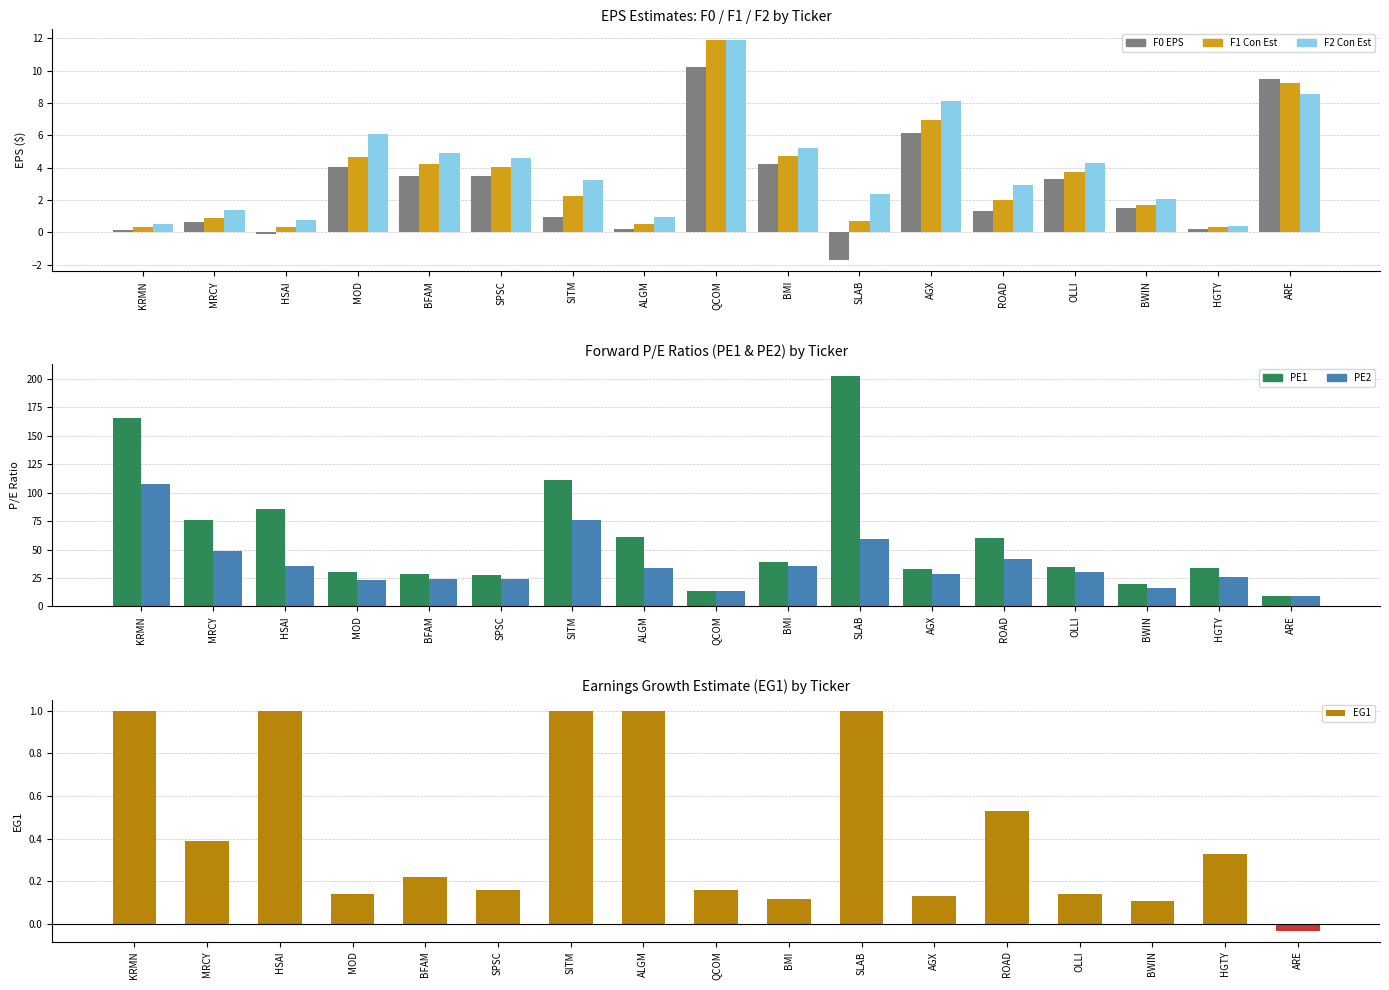

How many bars are there in total?

102